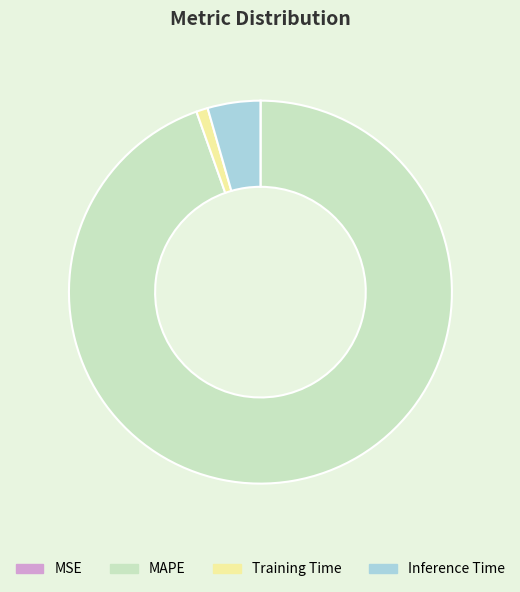

Which has a higher value, Training Time or MAPE?

MAPE